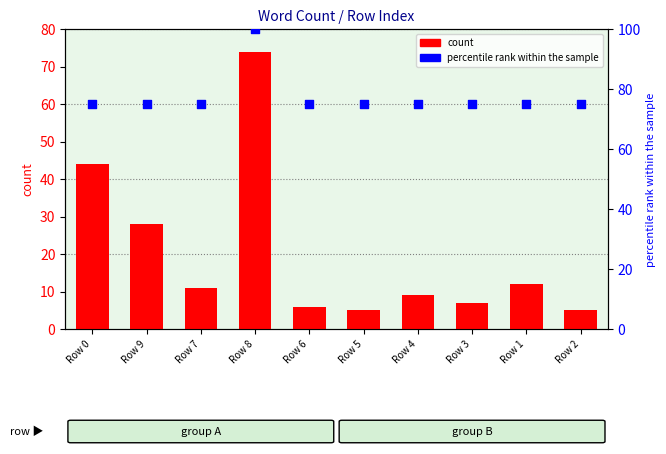

What are all the series names shown in the legend?

count, percentile rank within the sample